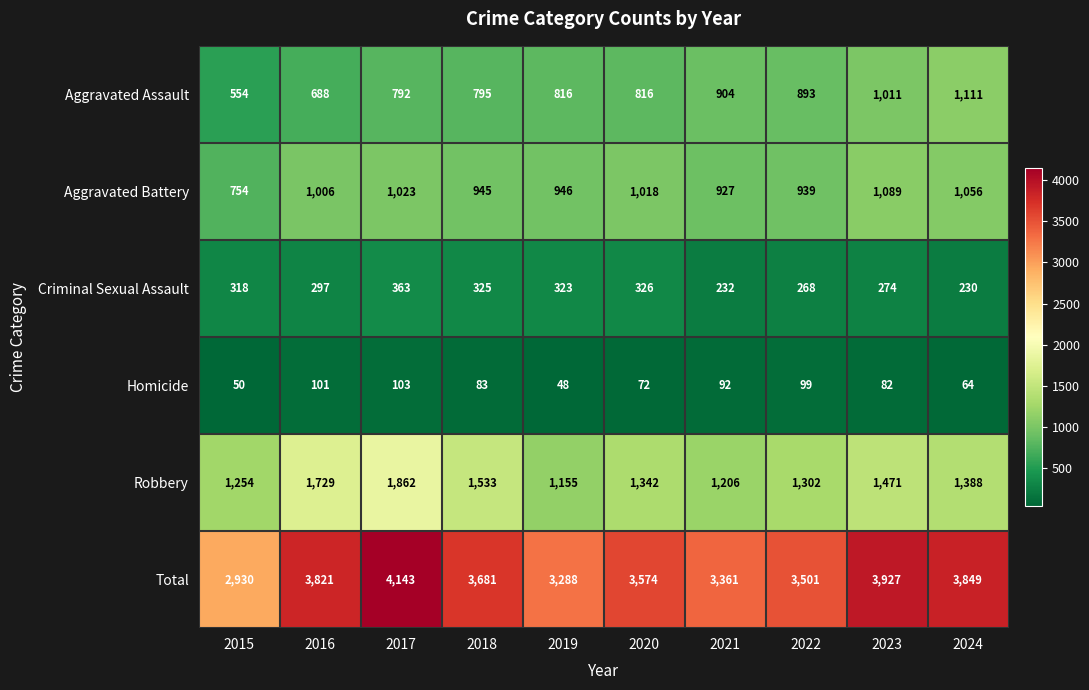

Rank the series at 2021 from highest to lowest value.

Total, Robbery, Aggravated Battery, Aggravated Assault, Criminal Sexual Assault, Homicide